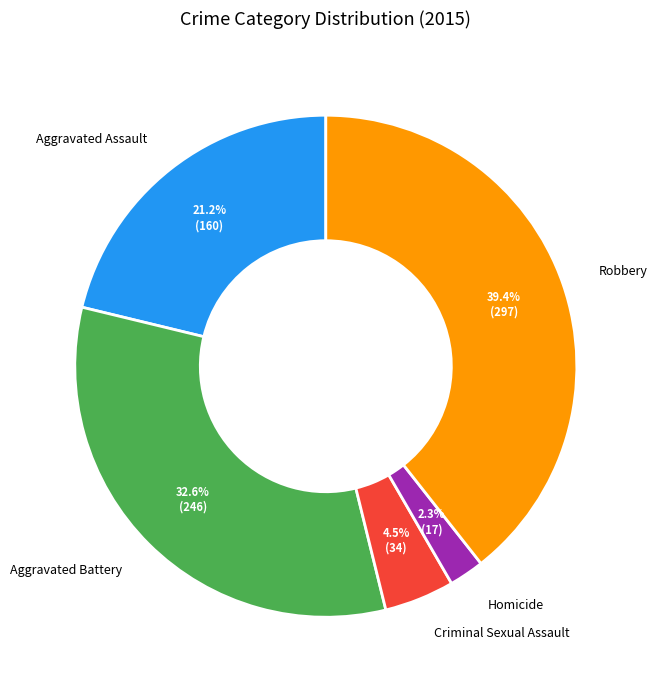

Is Criminal Sexual Assault the majority of the pie?

No